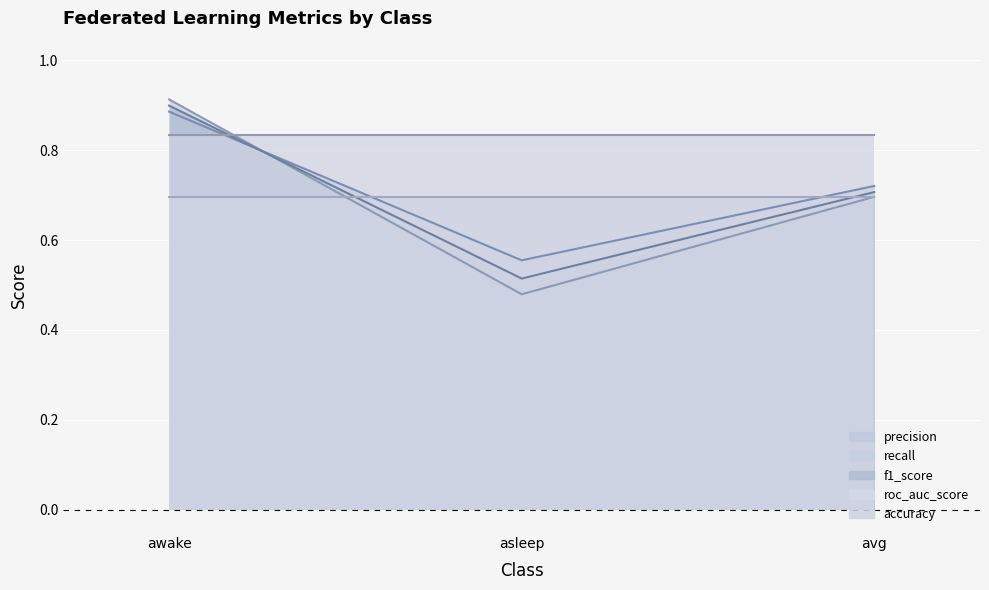

What position from the right is awake?

3